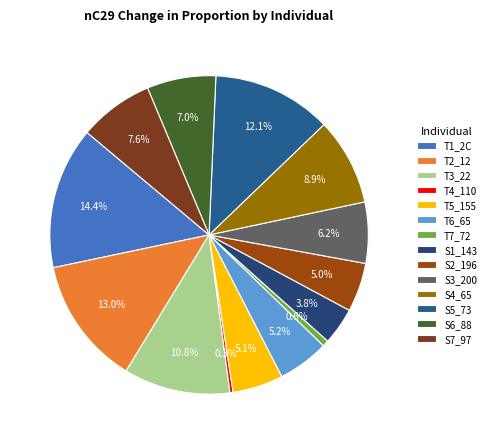

What portion of the pie excludes S2_196?

95.0%